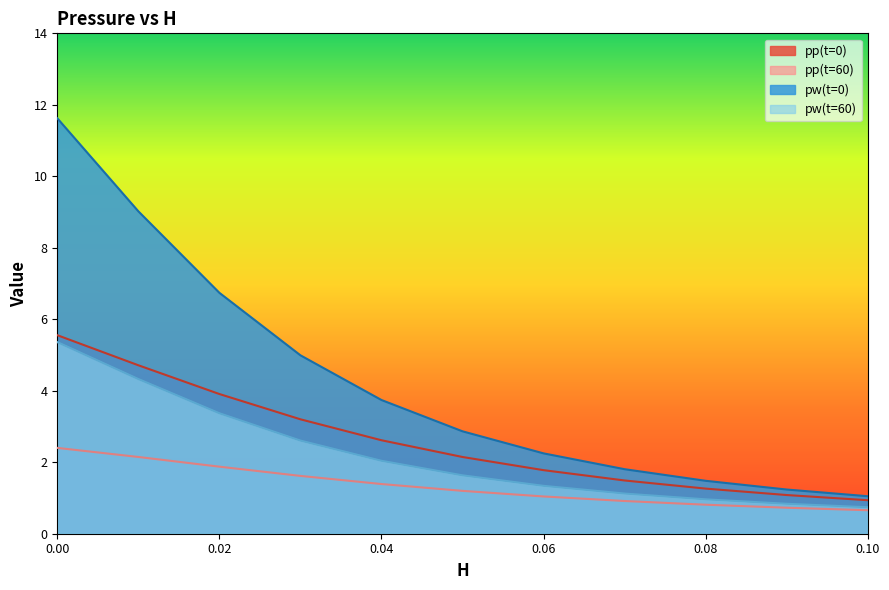

How many lines are shown in the chart?

4